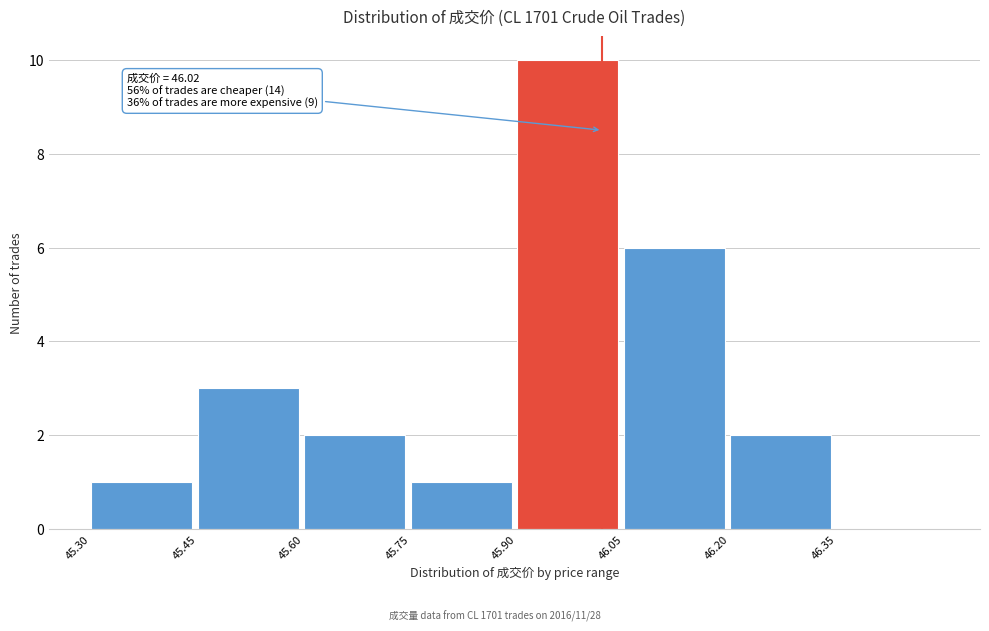

Over which range of the x-axis is the bar tallest?

45.90 to 46.05